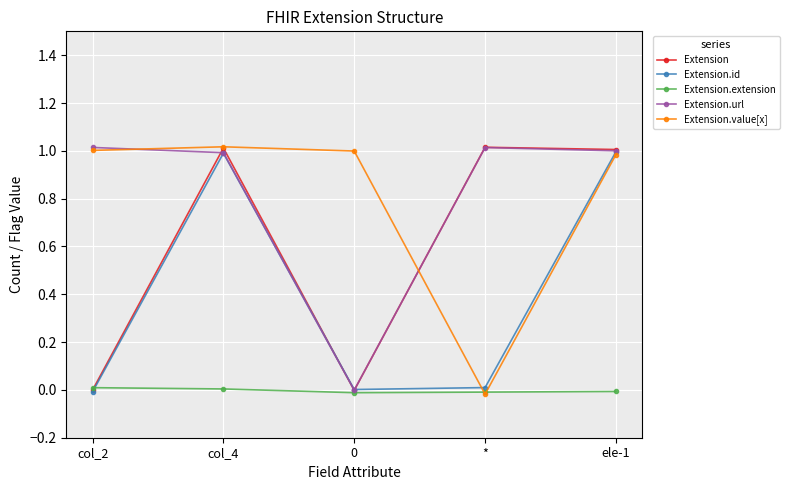

How many values in Extension.value[x] are below zero?

1